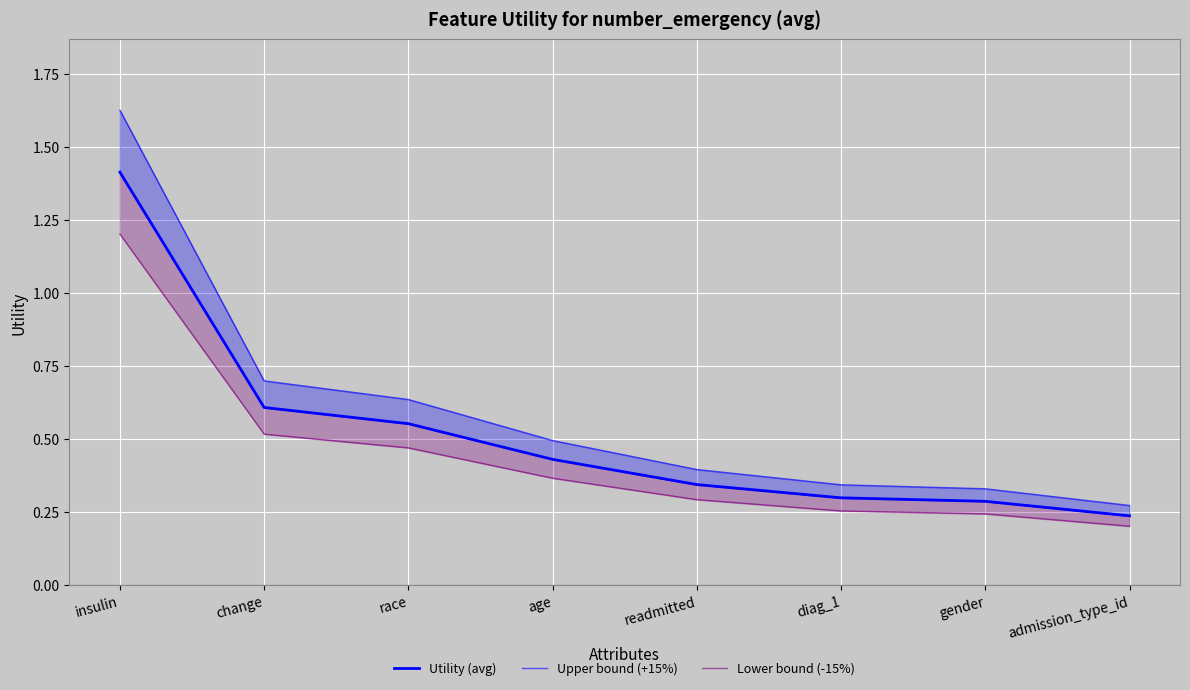

At how many categories does at least one series exceed 0?

8